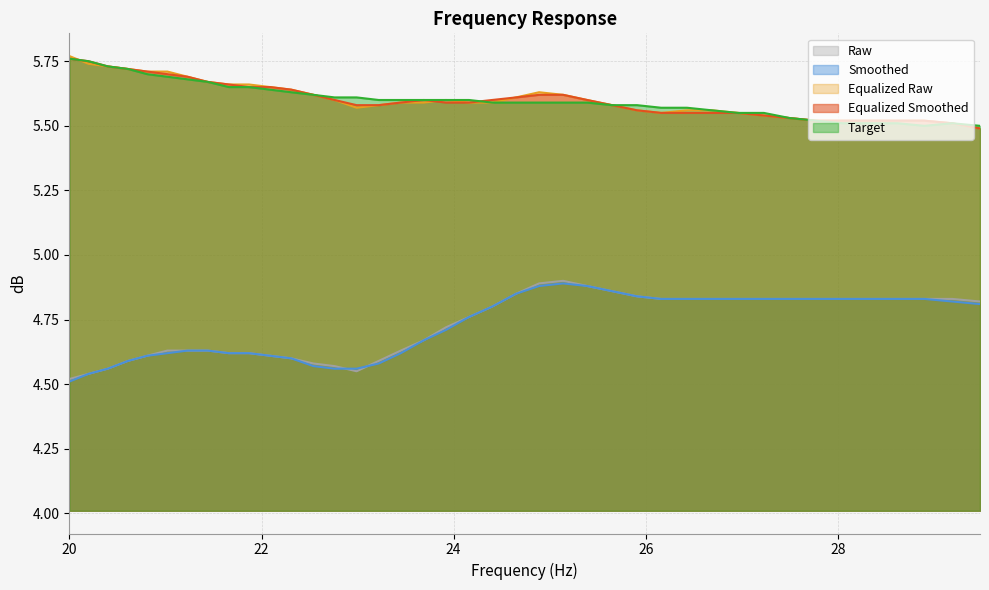

Where is equalized_smoothed nearest to the value 5?

29.48